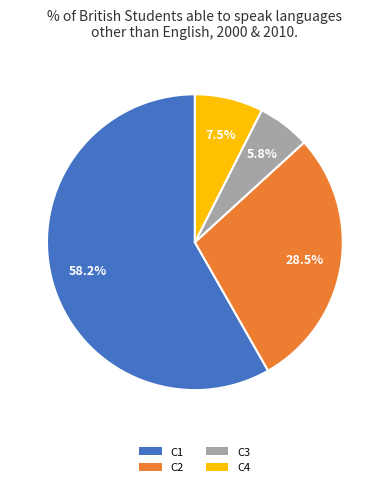

What portion of the pie excludes C3?

94.2%